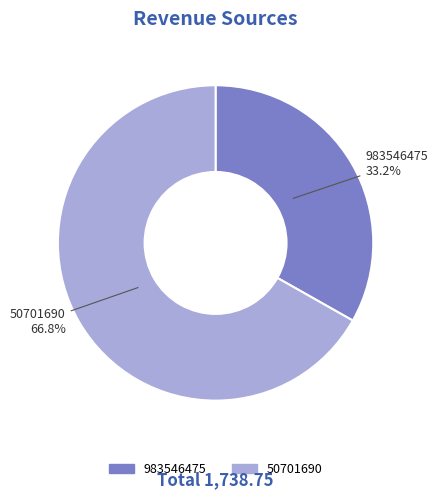

Which slice represents more than half of the pie?

50701690